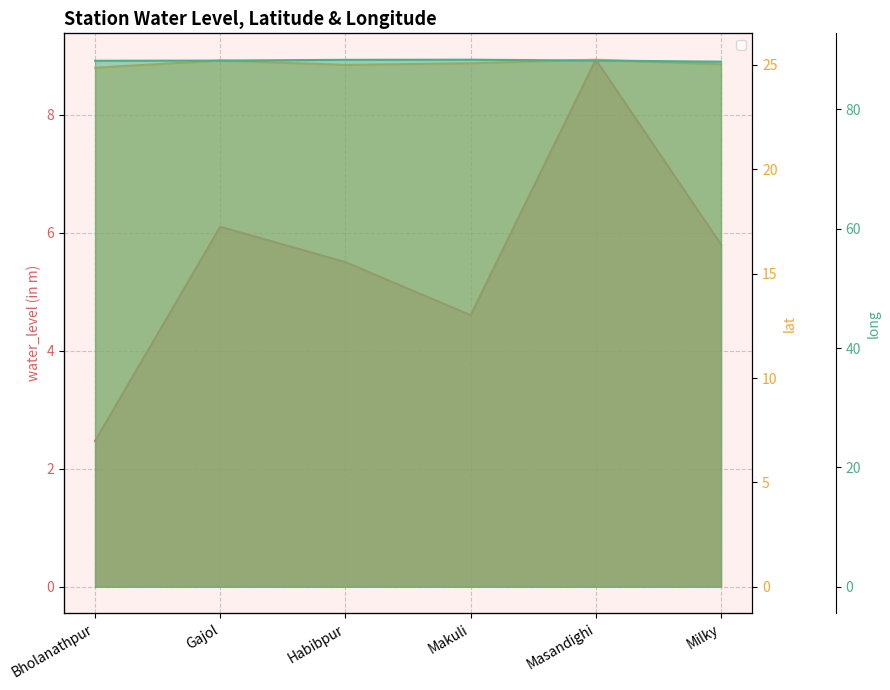

True or false: lat has more than 0 points higher than both neighbors.

True